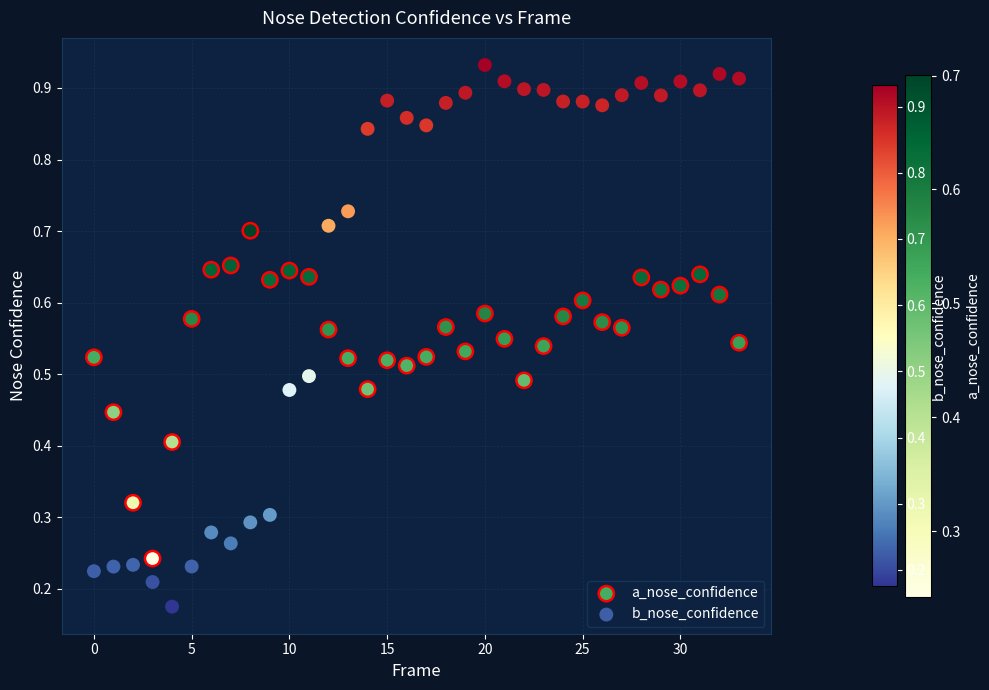

Which series has the largest Y range (max minus min)?

b_nose_confidence